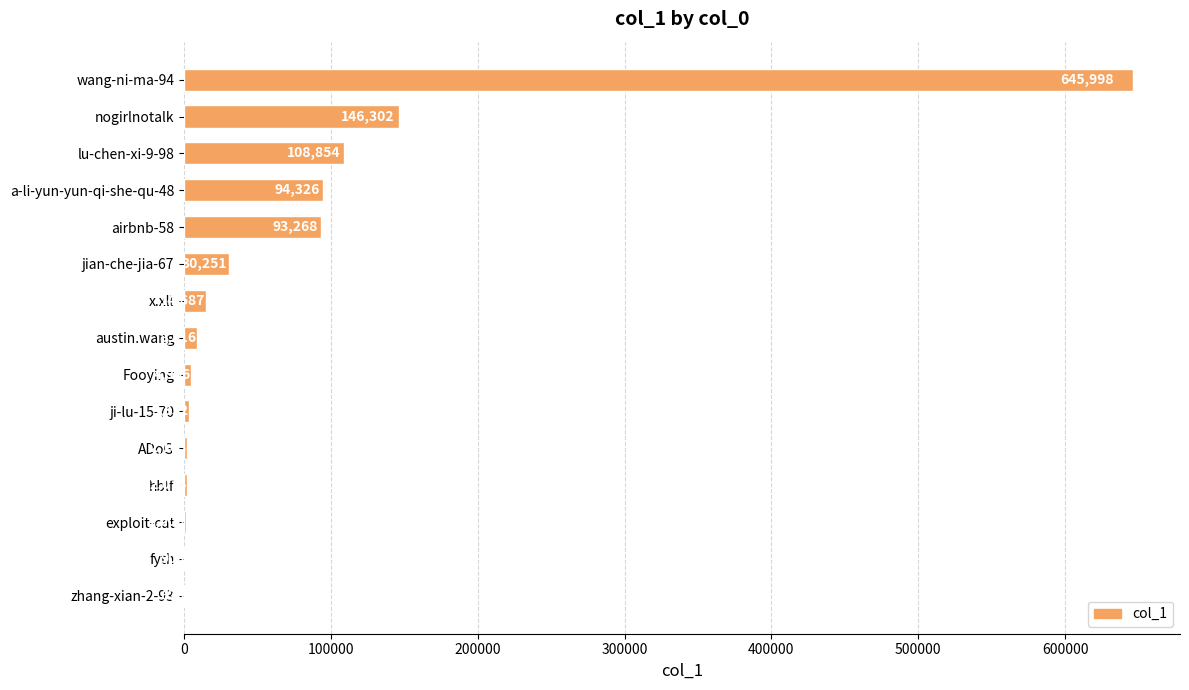

Reading bottom to top, list all the values displayed in this chart.

zhang-xian-2-93=678	fyth=908	exploit-cat=1000	hblf=2074	ADoG=2103	ji-lu-15-70=3332	Fooying=4966	austin.wang=8816	x.xll=14687	jian-che-jia-67=30251	airbnb-58=93268	a-li-yun-yun-qi-she-qu-48=94326	lu-chen-xi-9-98=108854	nogirlnotalk=146302	wang-ni-ma-94=645998